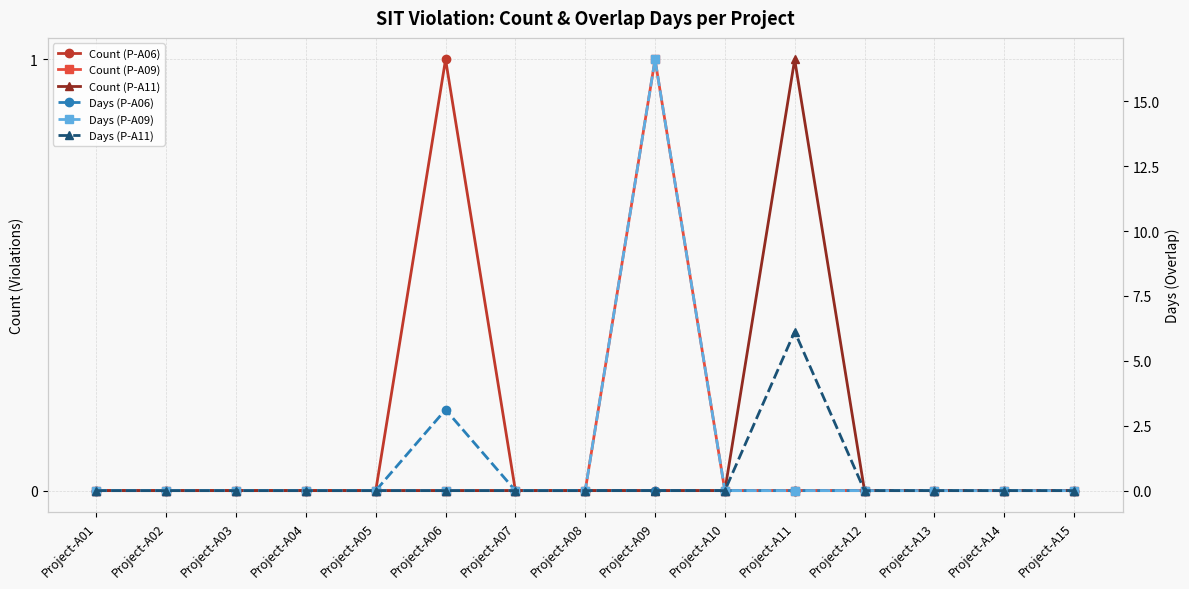

Reading left to right, what are all the values shown in this chart?

Count (P-A06): 0.0	0.0	0.0	0.0	0.0	1.0	0.0	0.0	0.0	0.0	0.0	0.0	0.0	0.0	0.0
Count (P-A09): 0.0	0.0	0.0	0.0	0.0	0.0	0.0	0.0	1.0	0.0	0.0	0.0	0.0	0.0	0.0
Count (P-A11): 0.0	0.0	0.0	0.0	0.0	0.0	0.0	0.0	0.0	0.0	1.0	0.0	0.0	0.0	0.0
Days (P-A06): 0.0	0.0	0.0	0.0	0.0	3.1	0.0	0.0	0.0	0.0	0.0	0.0	0.0	0.0	0.0
Days (P-A09): 0.0	0.0	0.0	0.0	0.0	0.0	0.0	0.0	16.6	0.0	0.0	0.0	0.0	0.0	0.0
Days (P-A11): 0.0	0.0	0.0	0.0	0.0	0.0	0.0	0.0	0.0	0.0	6.1	0.0	0.0	0.0	0.0